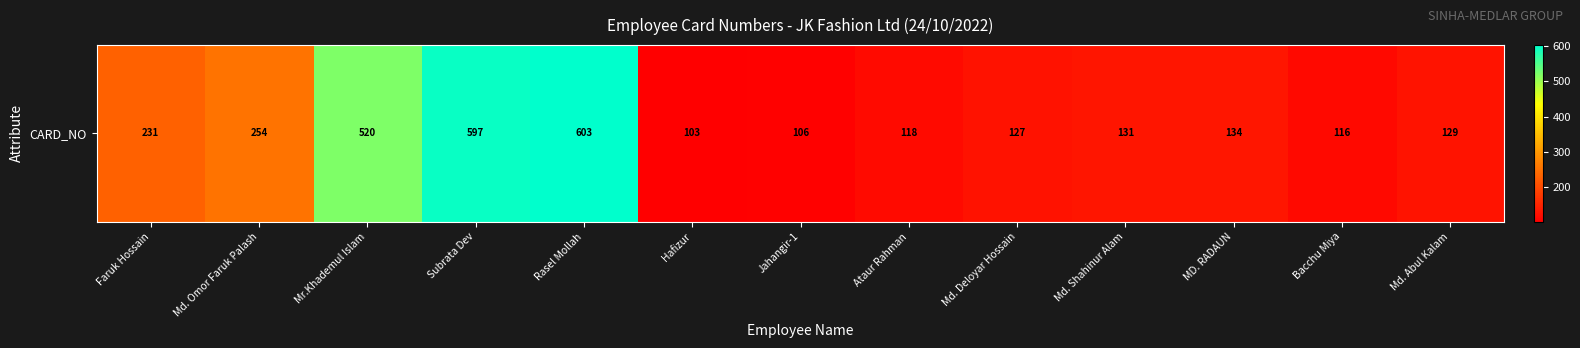

What is the ratio of the value at Md. Abul Kalam to the value at MD. RADAUN?

1.0